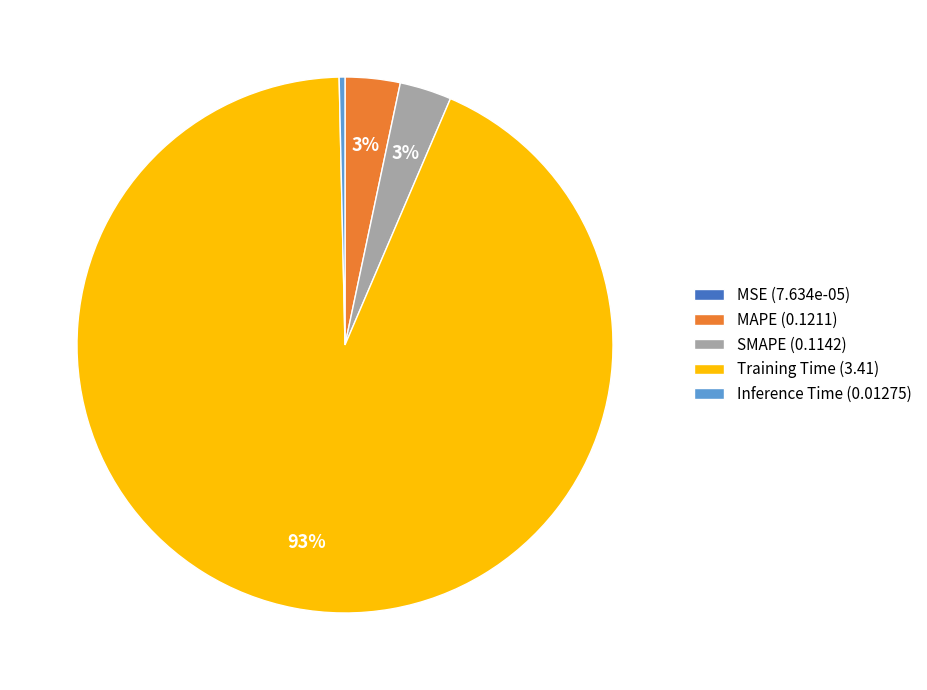

Is the sum of MAPE and SMAPE greater than half?

No